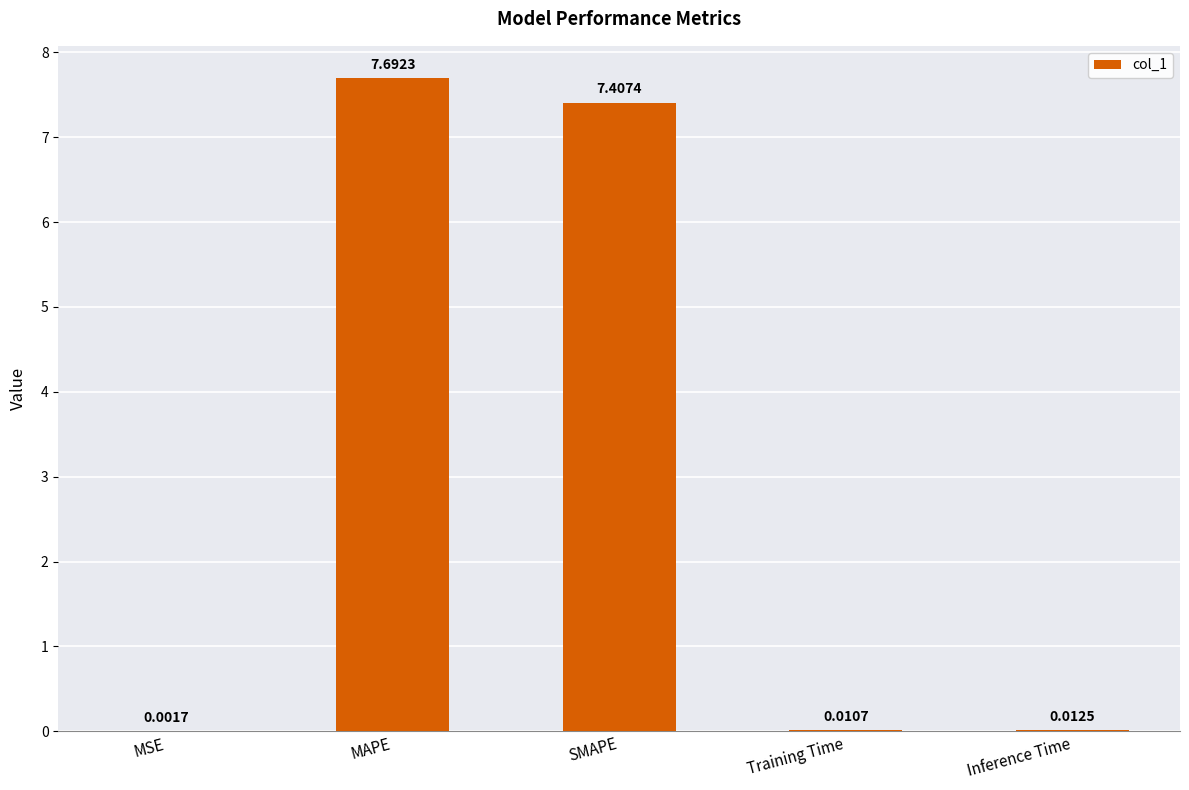

What is the change in value from MAPE to Training Time?

-7.7